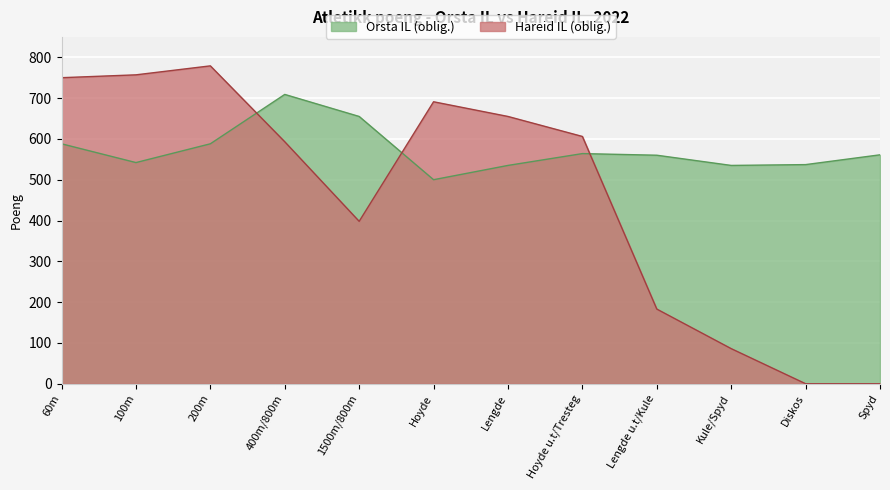

Approximately how many times larger is the value at Hoyde u.t/Tresteg compared to 100m?

1.0